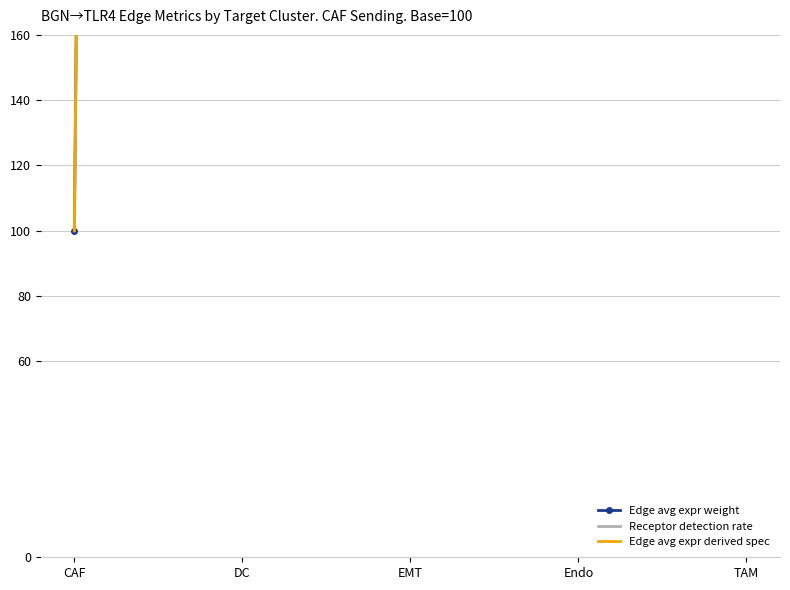

True or false: Edge avg expr weight has a value of 26.6 at CAF.

False